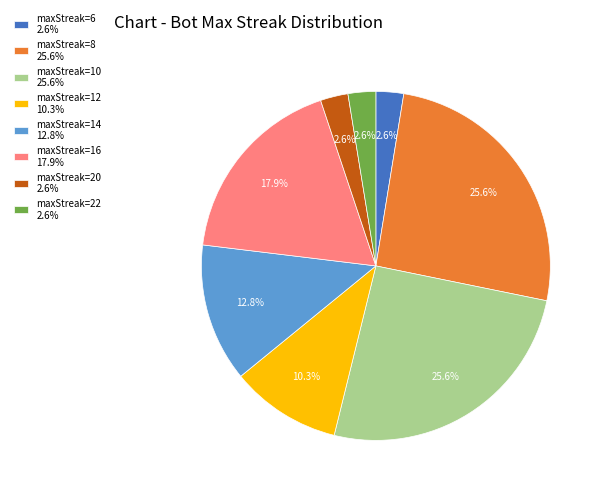

Is there any slice that represents more than half of the pie?

No